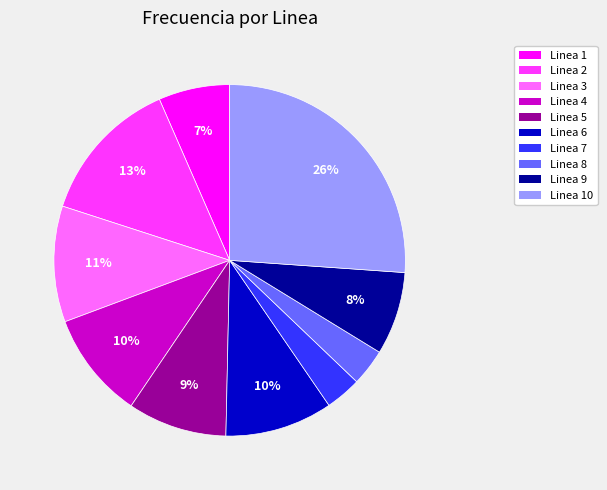

To the nearest percent, what is the average slice percentage?

10%